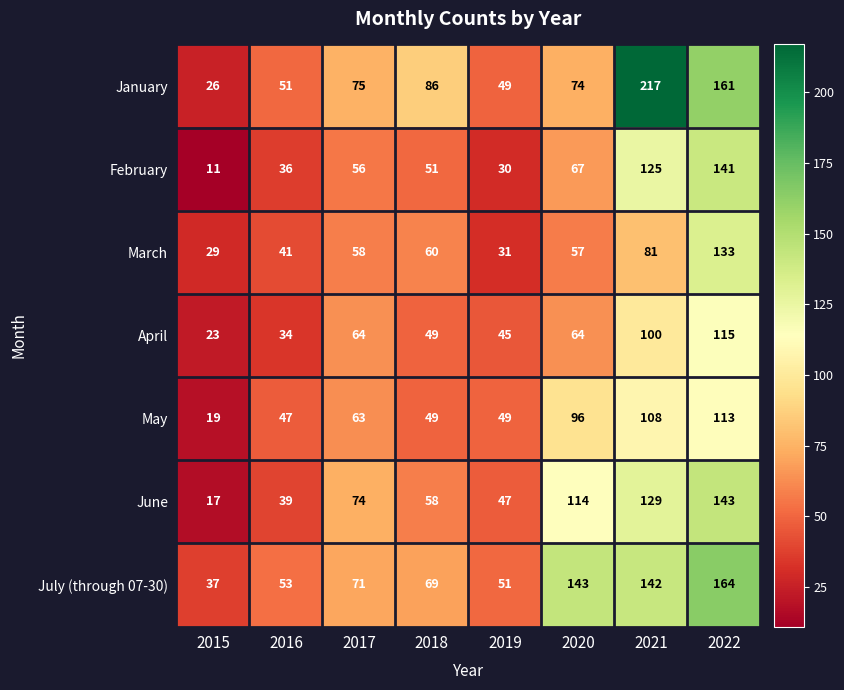

Is it true that February equals 232 at 2022?

False